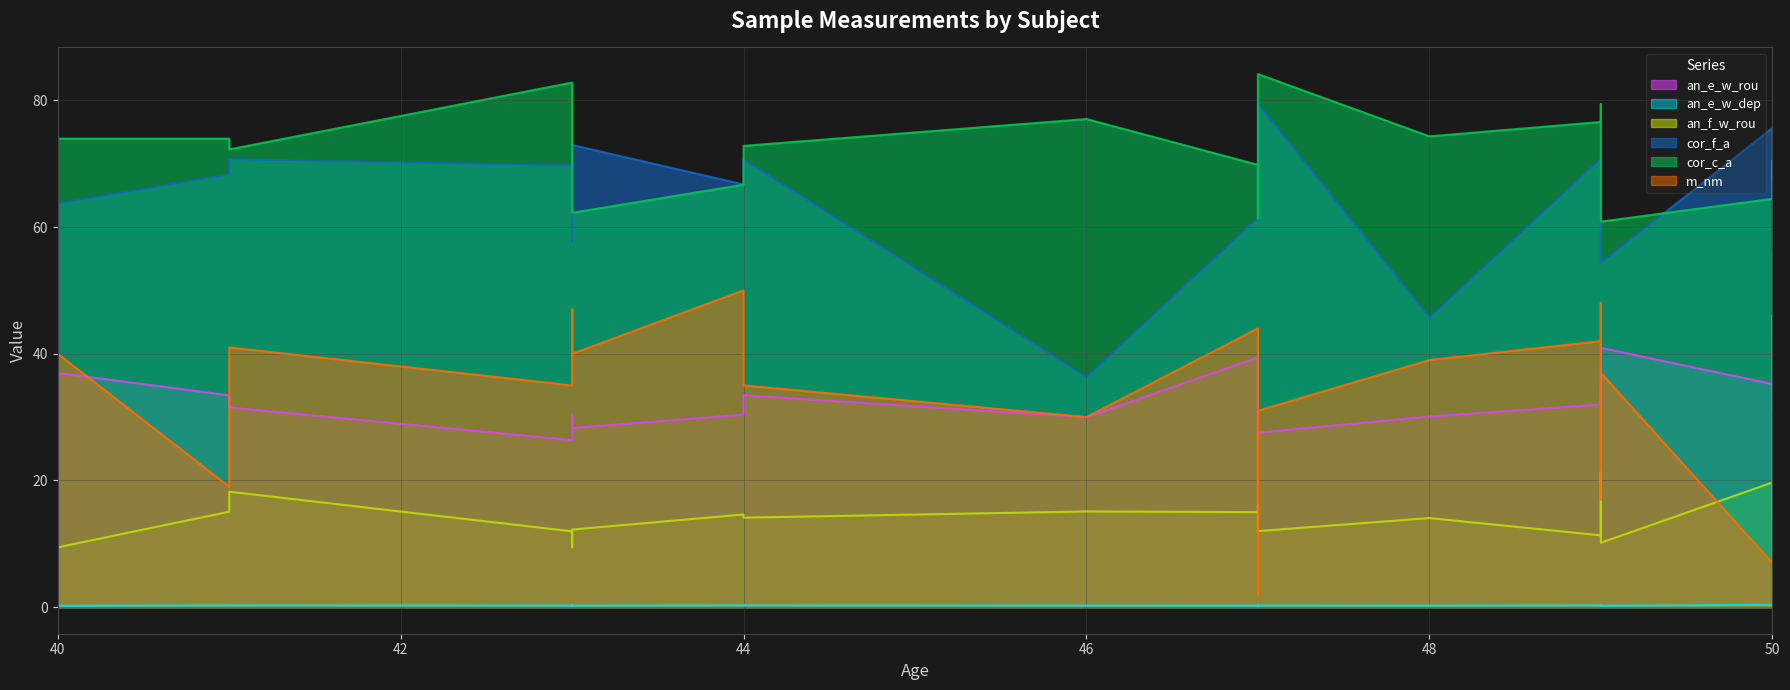

What is the maximum value shown in the chart?

84.2